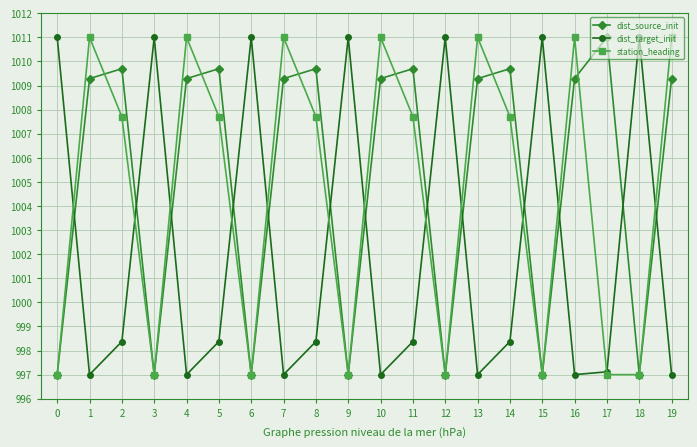

True or false: station_heading has a value of 301.5 at 10.

False